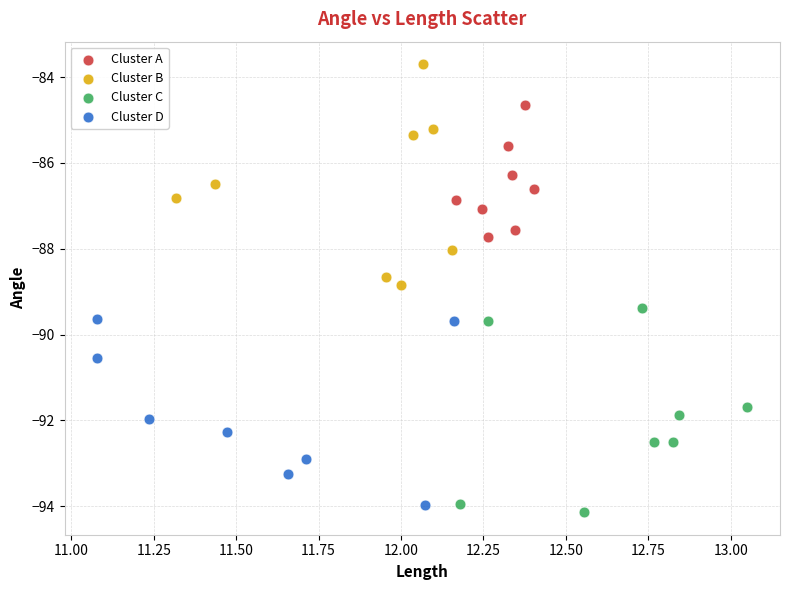

Which series reaches the maximum Y coordinate?

Cluster B